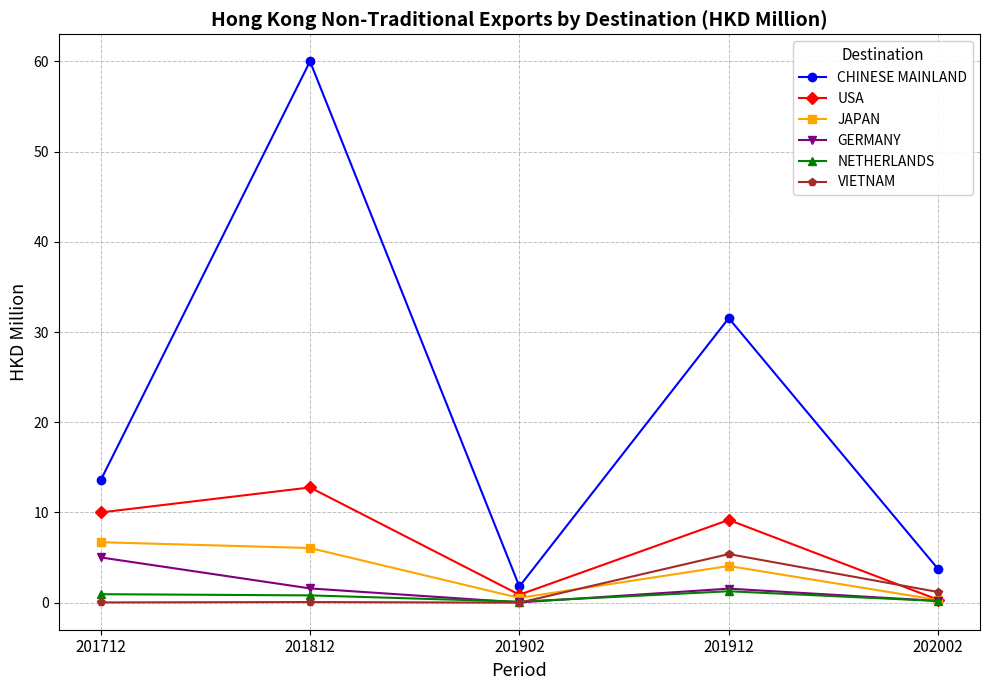

Which series has the largest total across all categories?

CHINESE MAINLAND